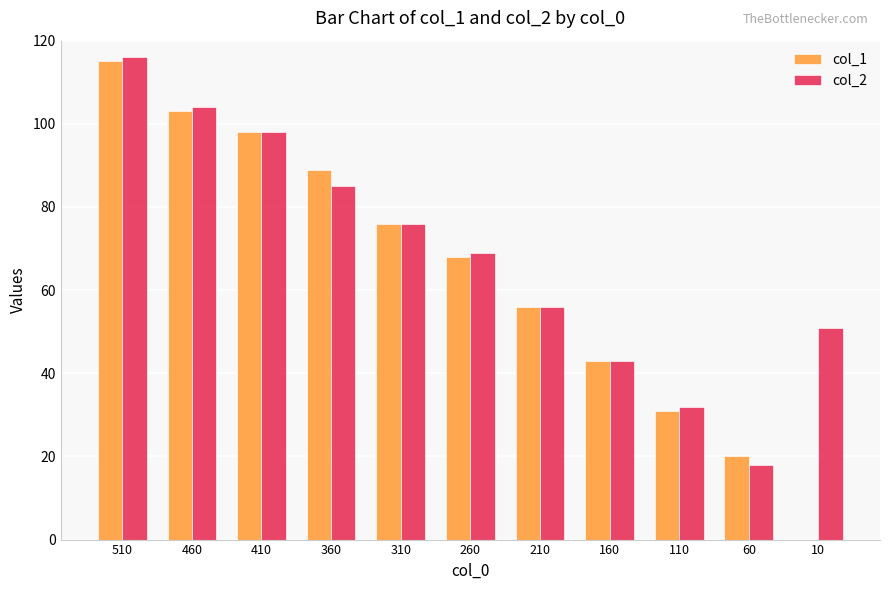

At which category is the sum across all series the highest?

510